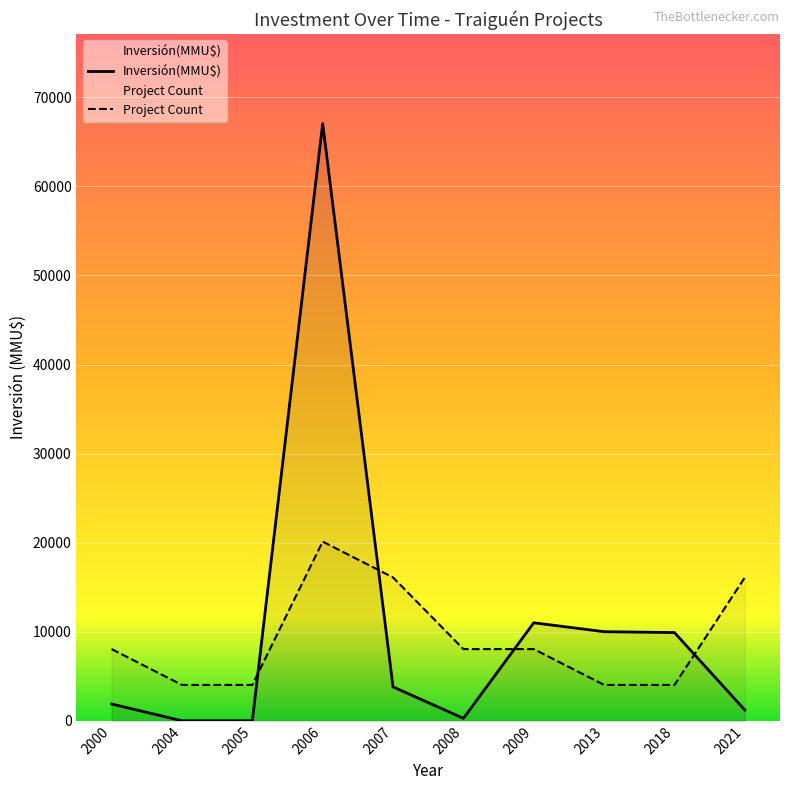

In Inversión(MMU$), how many points are higher than both neighbors (excluding endpoints)?

2